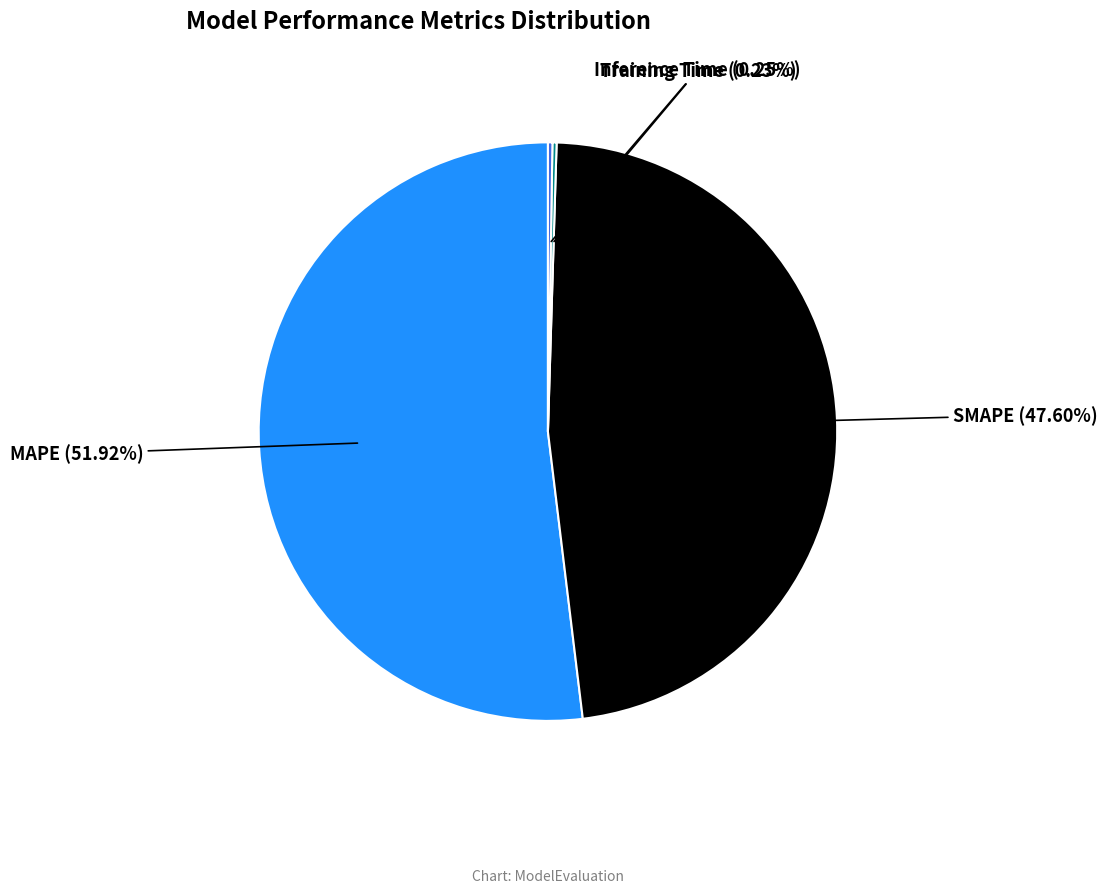

Is there any slice that represents more than half of the pie?

Yes